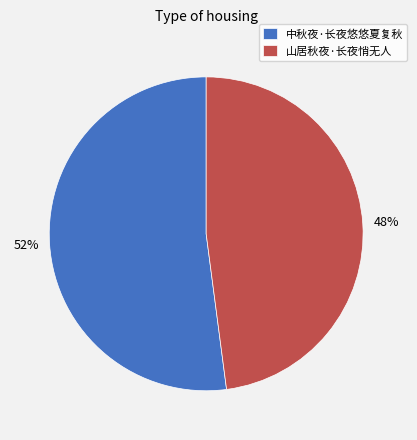

What is the smallest slice in the pie chart?

山居秋夜·长夜悄无人